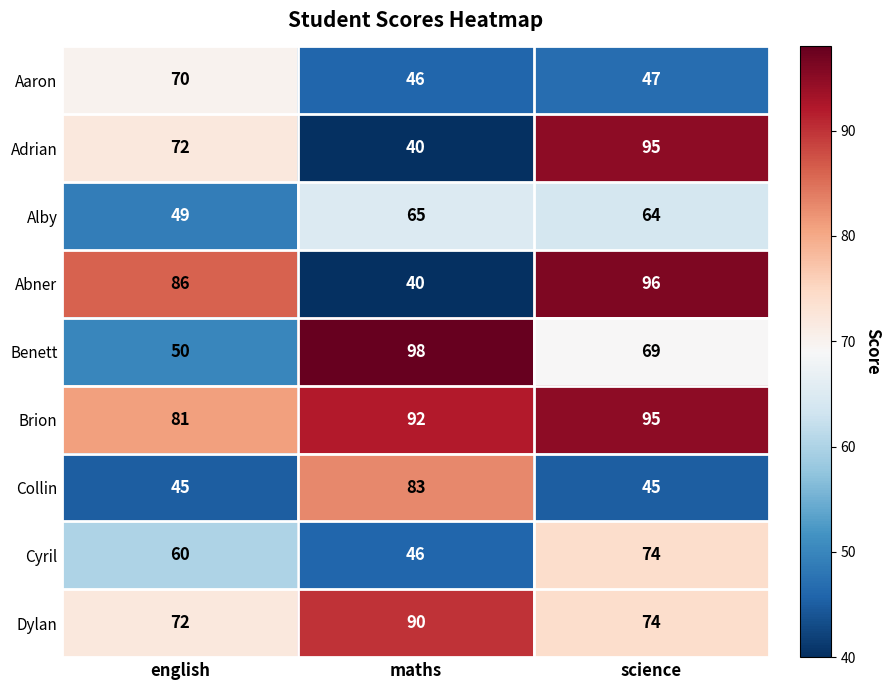

At how many categories does at least one series exceed 70?

3